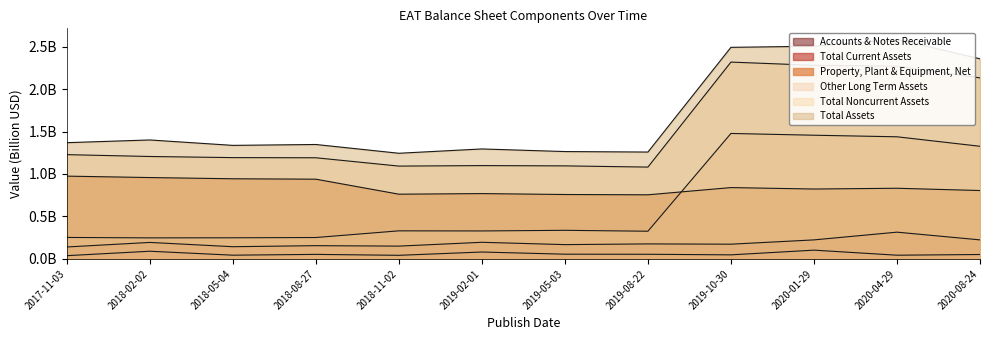

How many Total Current Assets values are between 0 and 1?

12